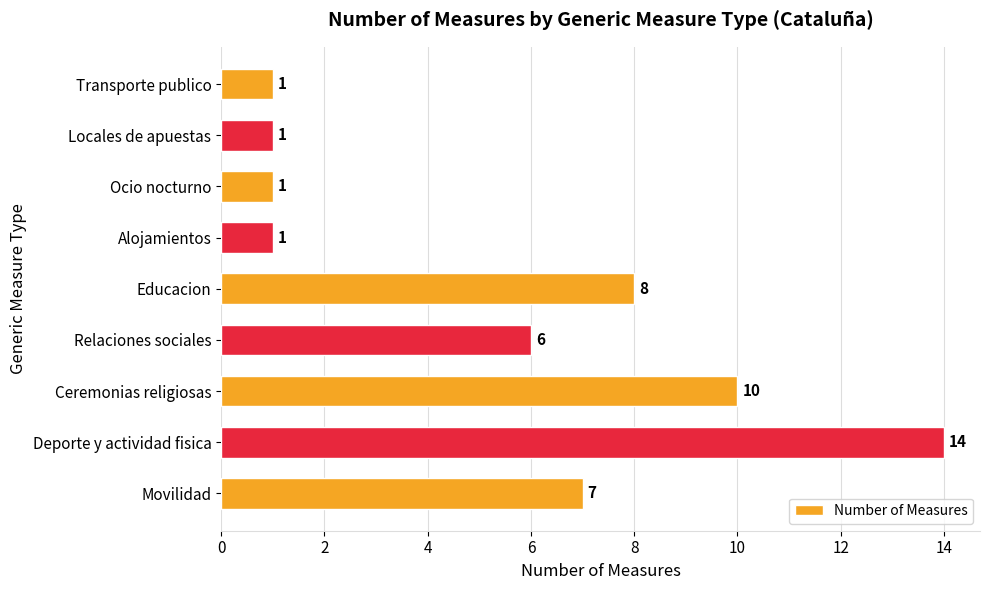

Which label corresponds to the largest value in the chart?

Deporte y actividad fisica